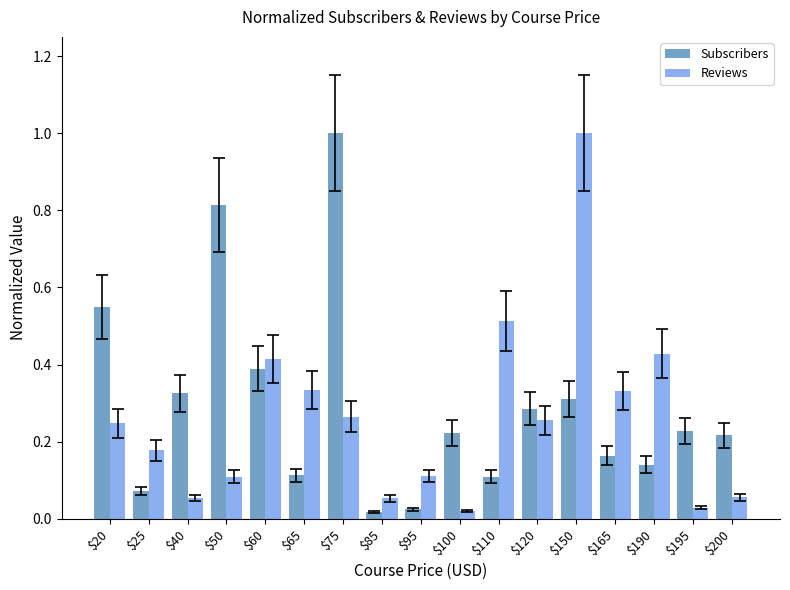

What is the maximum value shown in the chart?

1.0